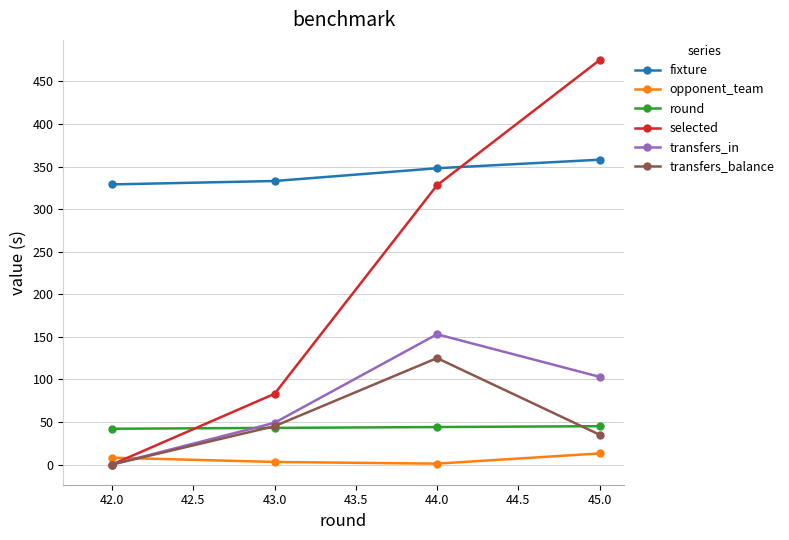

Which series has the widest spread of values?

selected